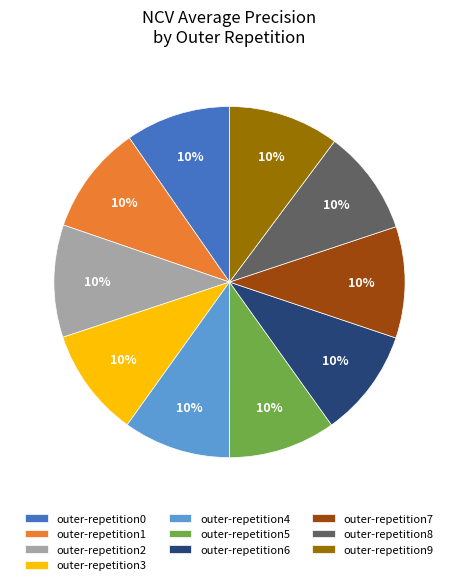

True or false: outer-repetition3 accounts for 10% of the total.

True